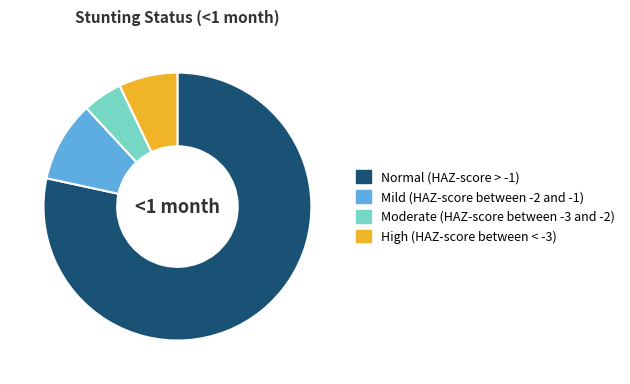

True or false: Normal (HAZ-score > -1) accounts for 90% of the total.

False